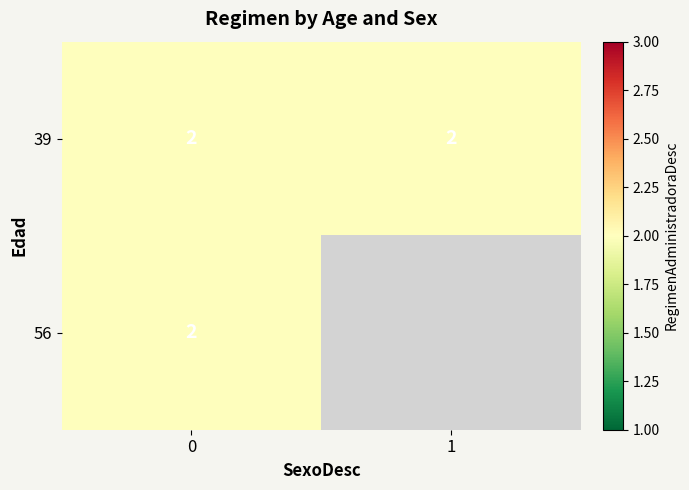

Rank the series at 0 from highest to lowest value.

39, 56